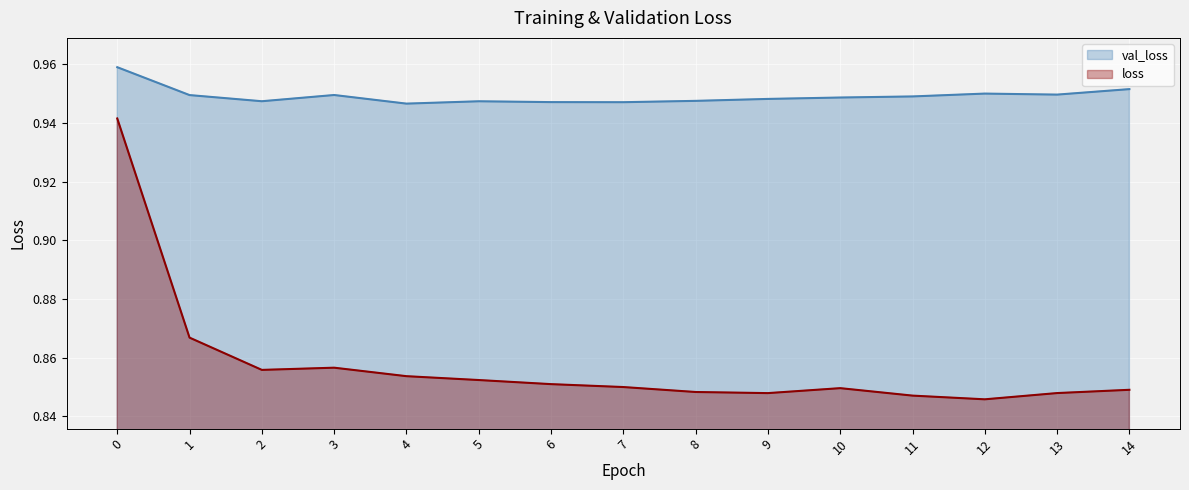

What is the value of the loss point at the 13th from the left?

0.8